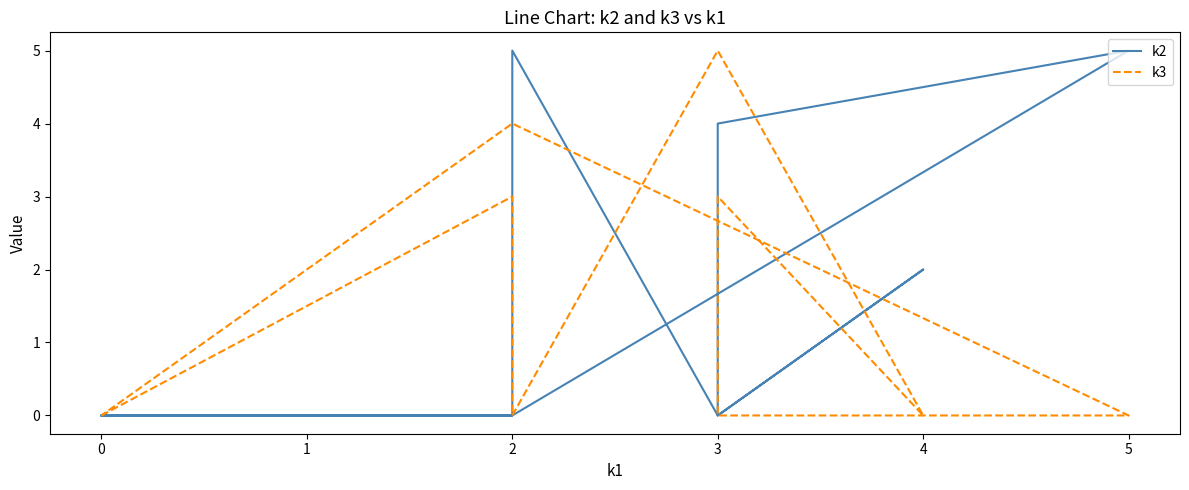

Does the chart have visible grid lines?

No